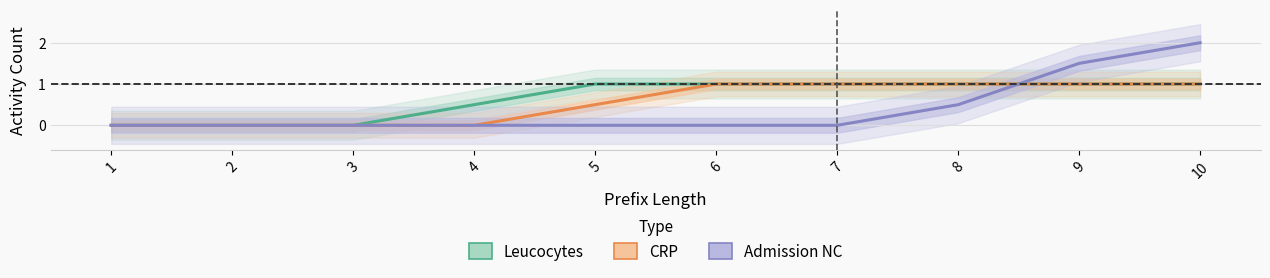

At which category is the sum across all series the highest?

10